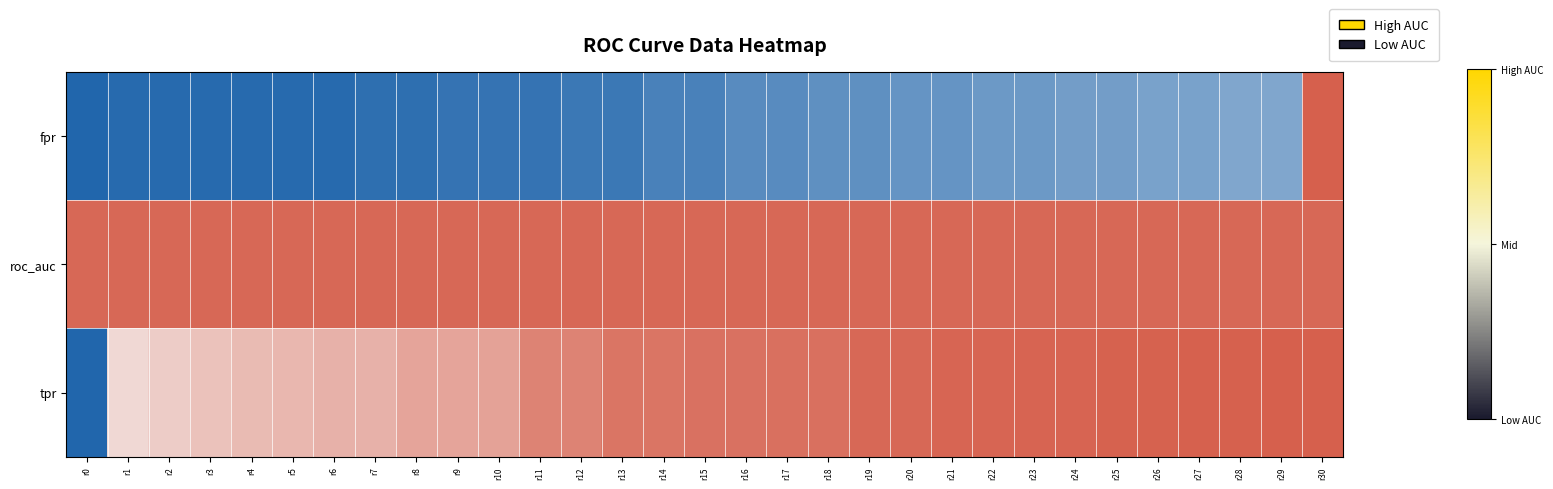

List the series in order of their peak value, lowest first.

roc_auc, fpr, tpr